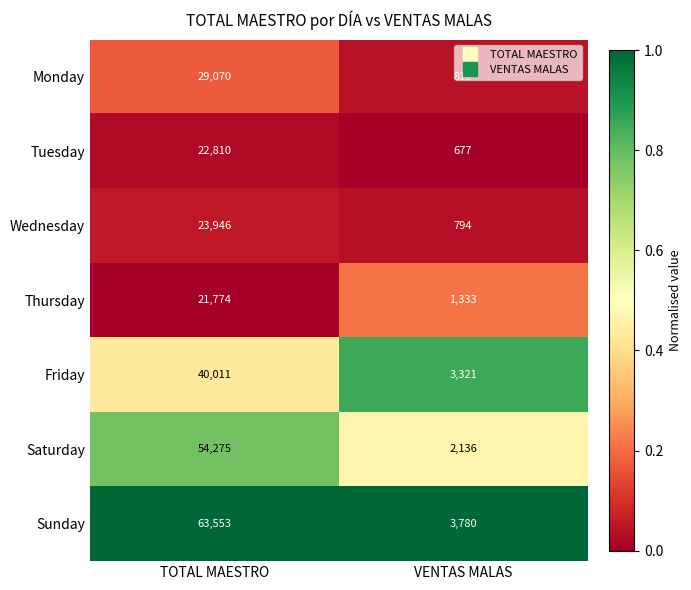

What is the smallest value displayed?

677